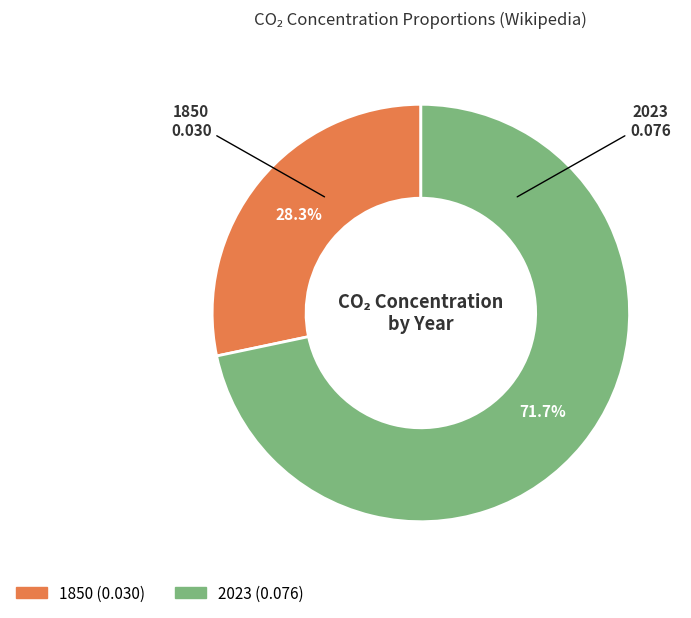

Count the number of slices in the pie.

2